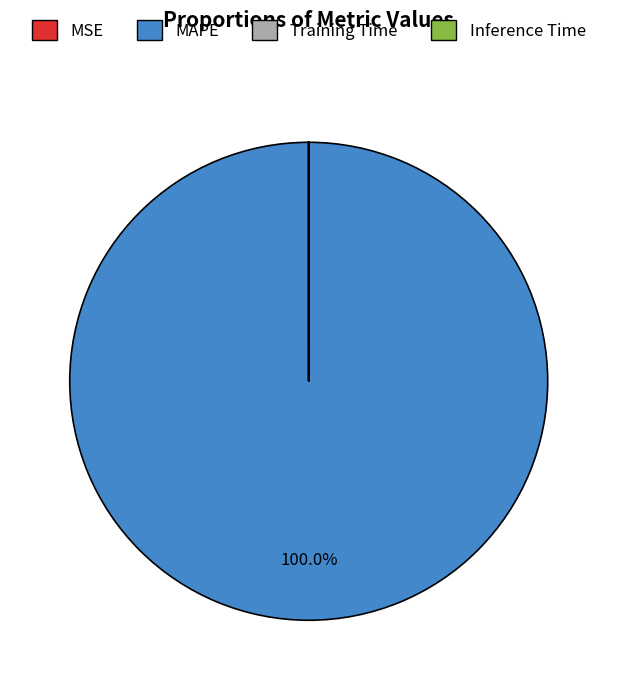

Does any single category account for the majority?

Yes